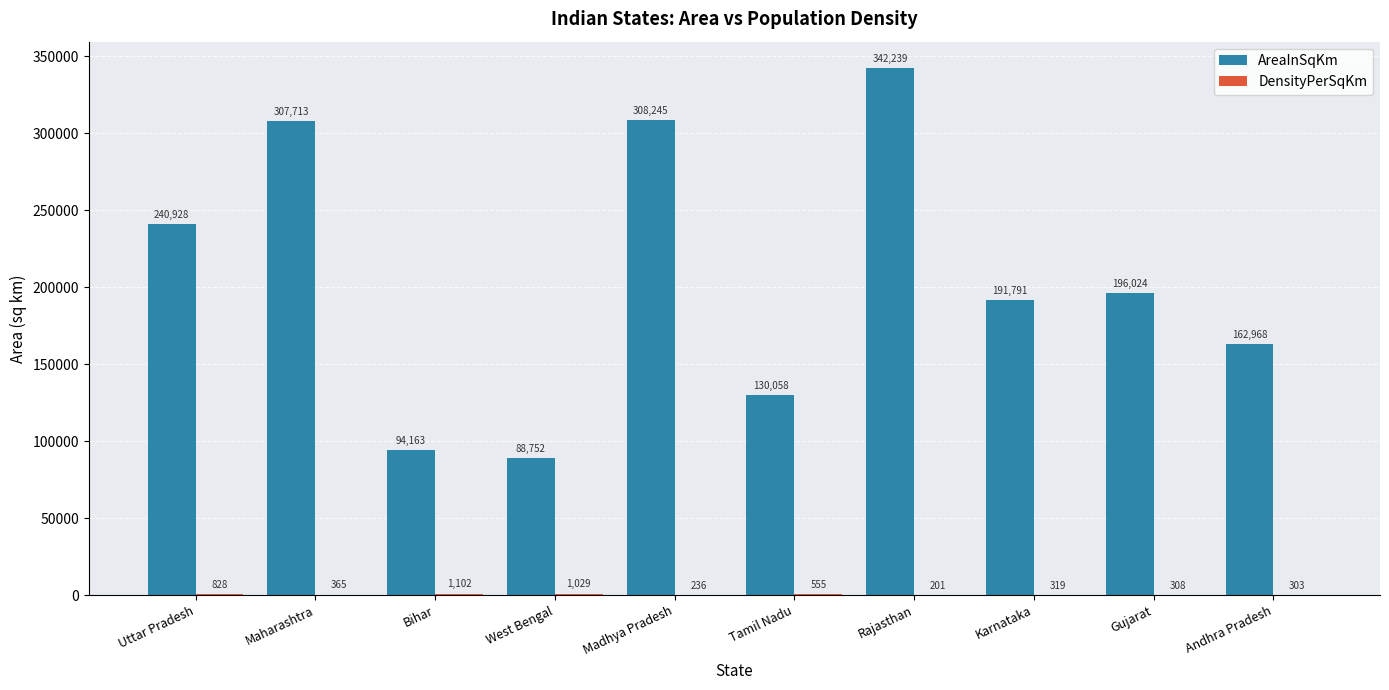

How many categories are shown in the chart?

10